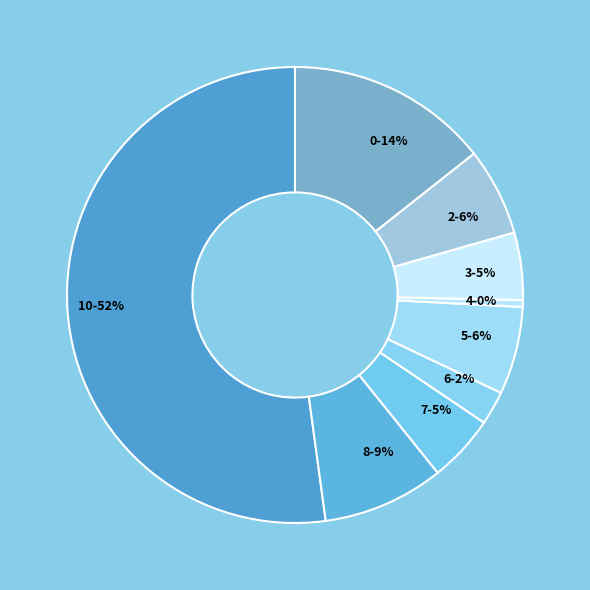

Which category has the biggest portion of the pie?

10